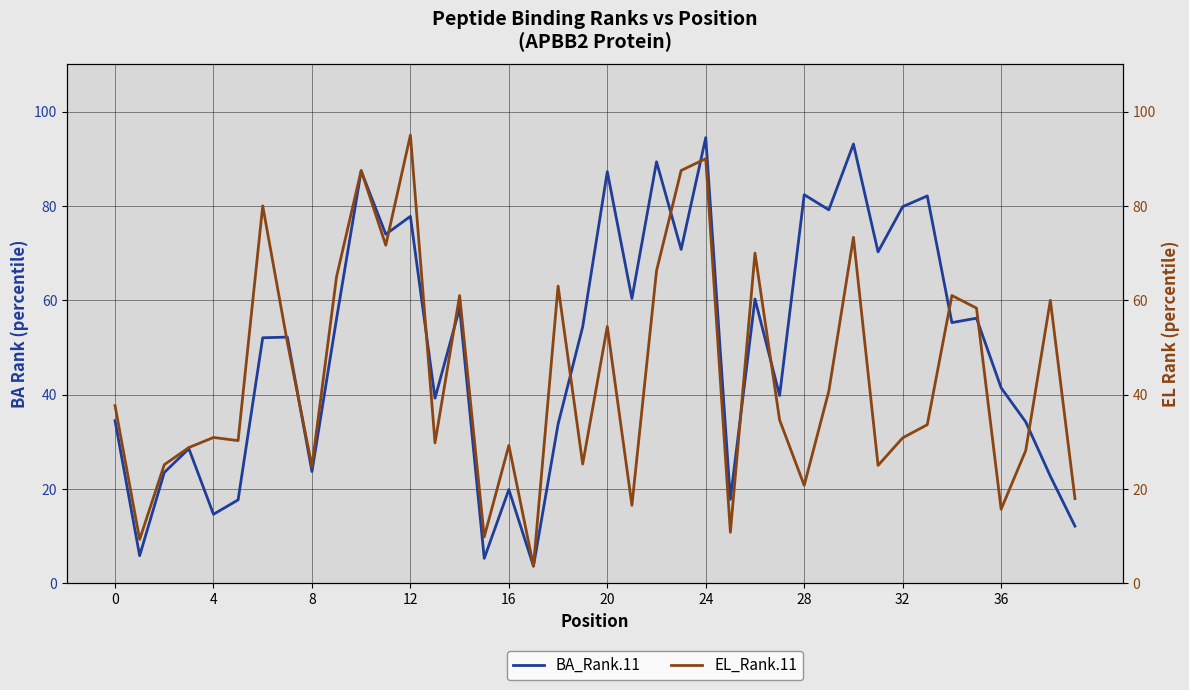

Which series has the largest range (max minus min)?

EL_Rank.11